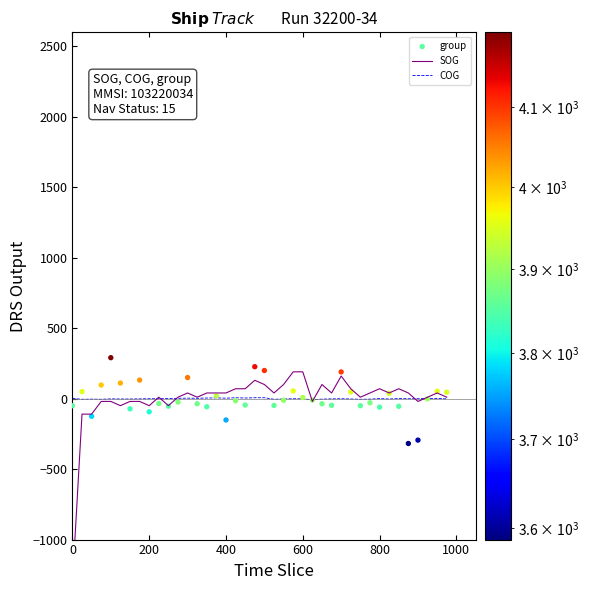

Is it true that COG equals 1.7 at 0?

True